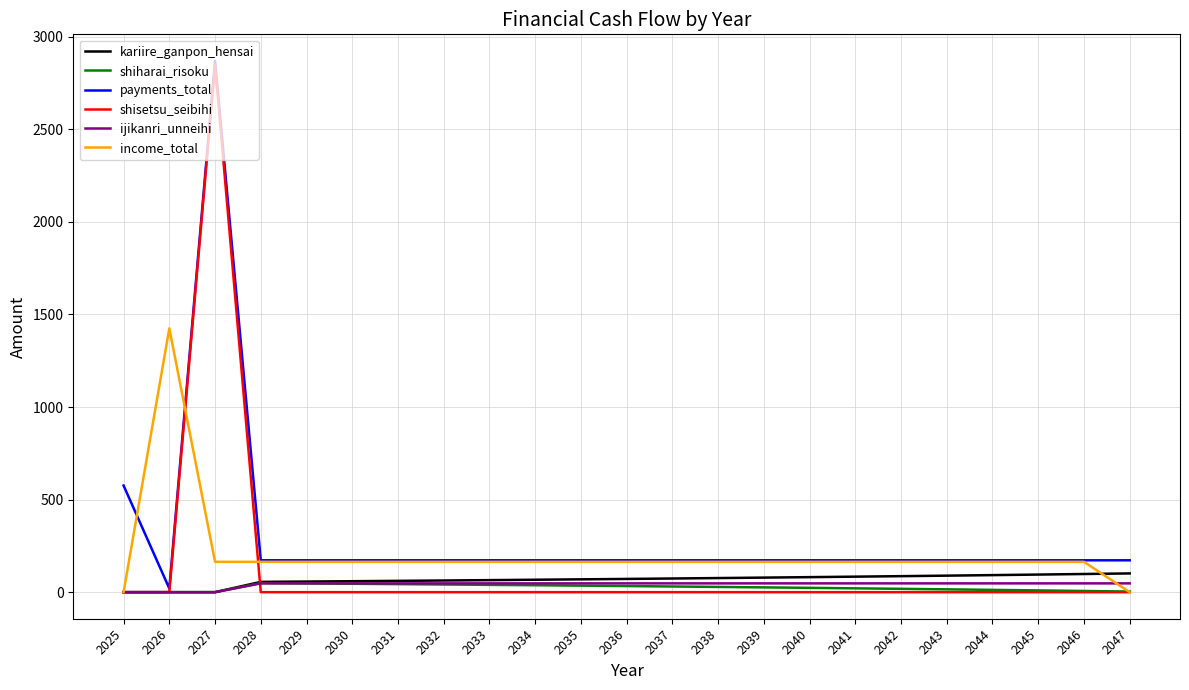

What is the difference between the shiharai_risoku values at 2039 and 2028?

23.1